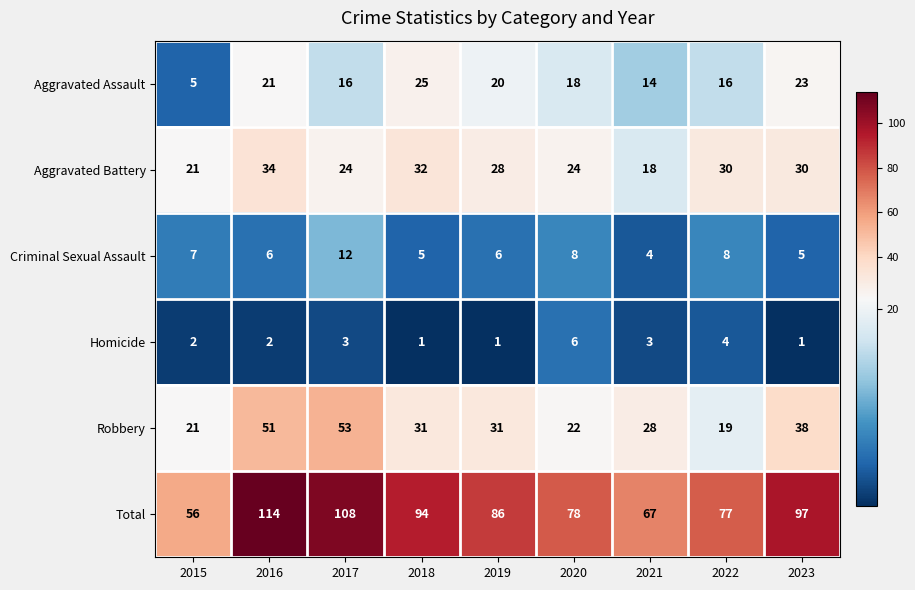

What is the approximate value of Aggravated Assault at 2018, to the nearest 5?

25